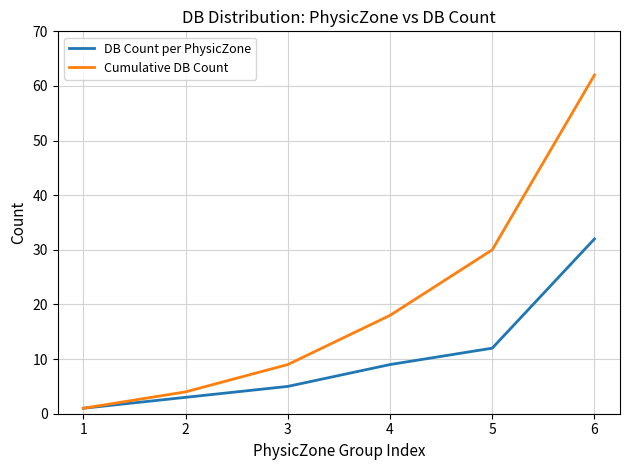

Does the chart have visible grid lines?

Yes